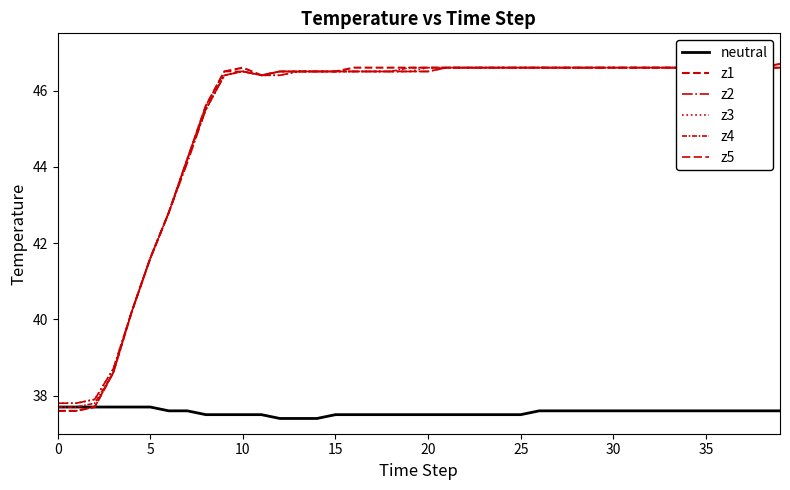

What is the label of the 12th point from the left?

11